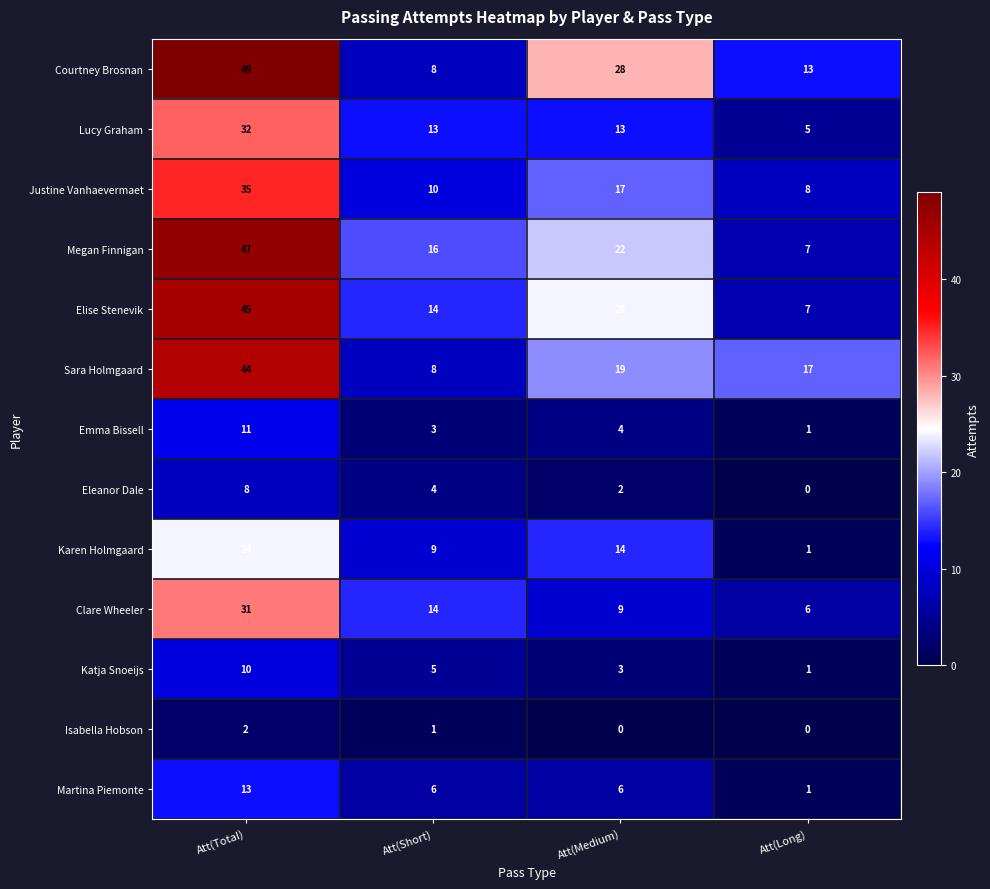

The Megan Finnigan series shows 22 at Att(Medium). True or false?

True